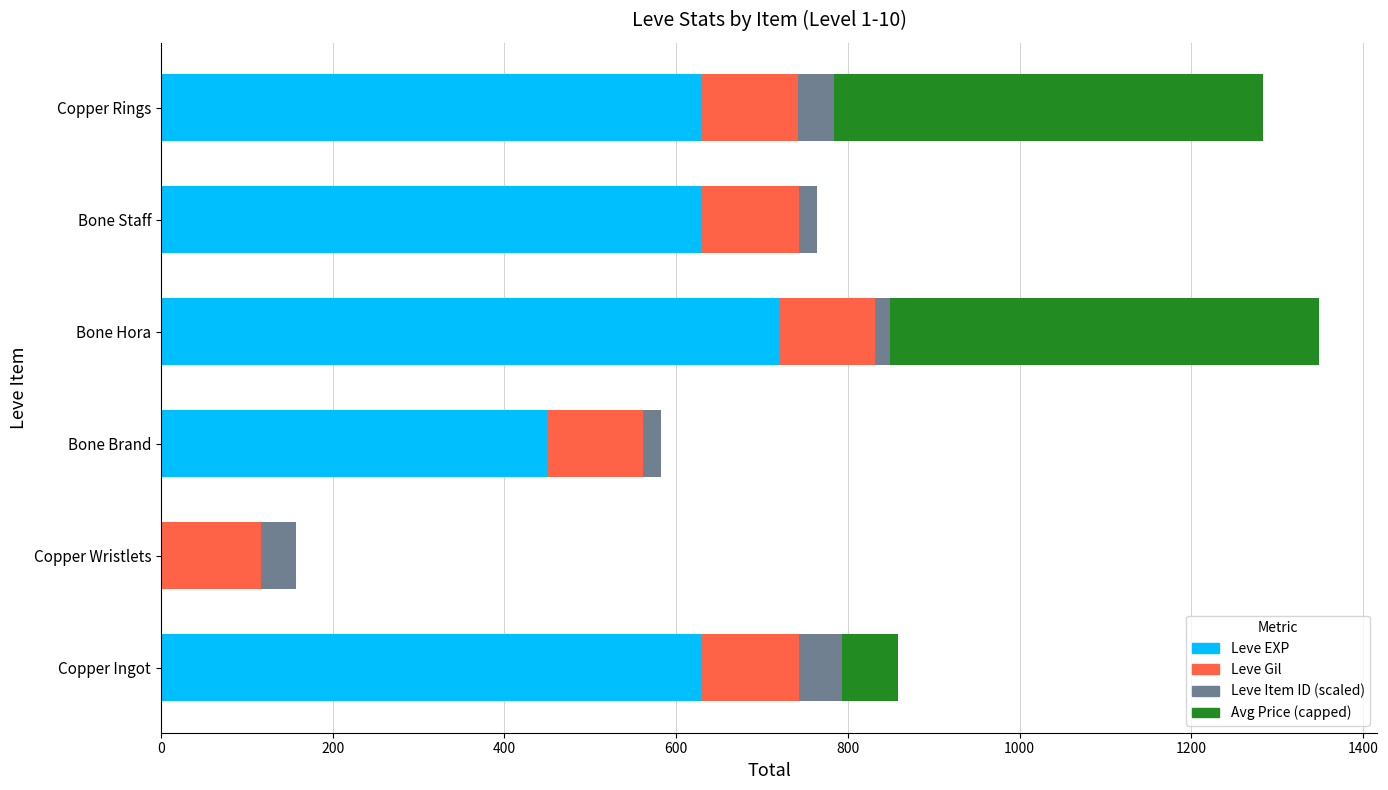

The value of Leve EXP at Bone Hora is 720.0. True or false?

True